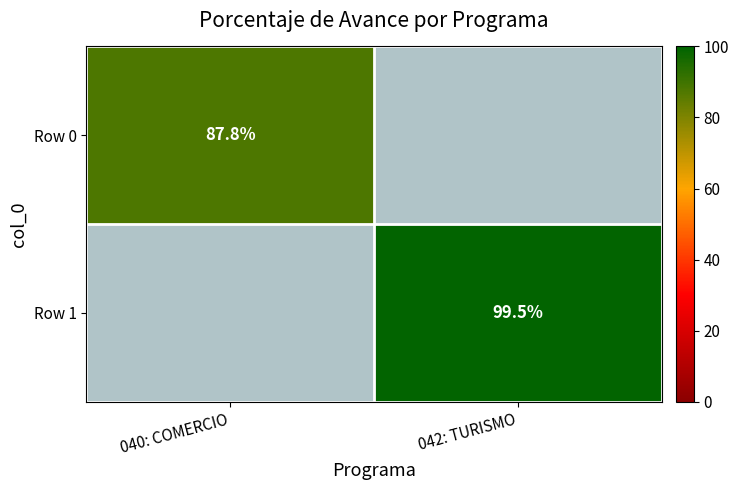

The Row 1 series shows 42.0 at 042: TURISMO. True or false?

False